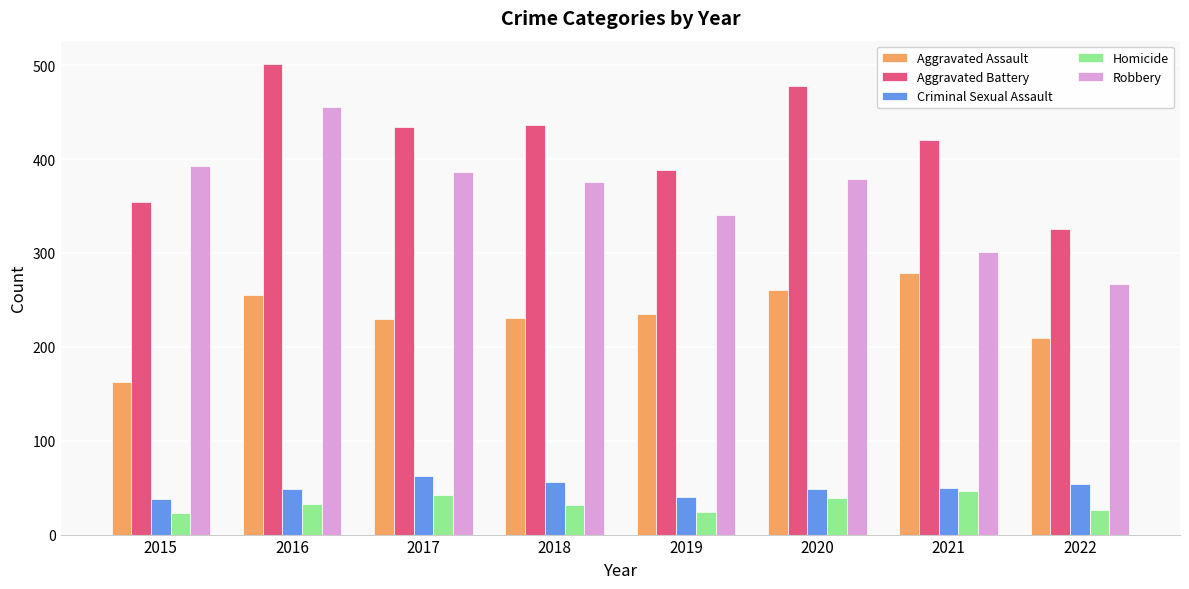

What is the approximate value of Robbery at 2015?

393